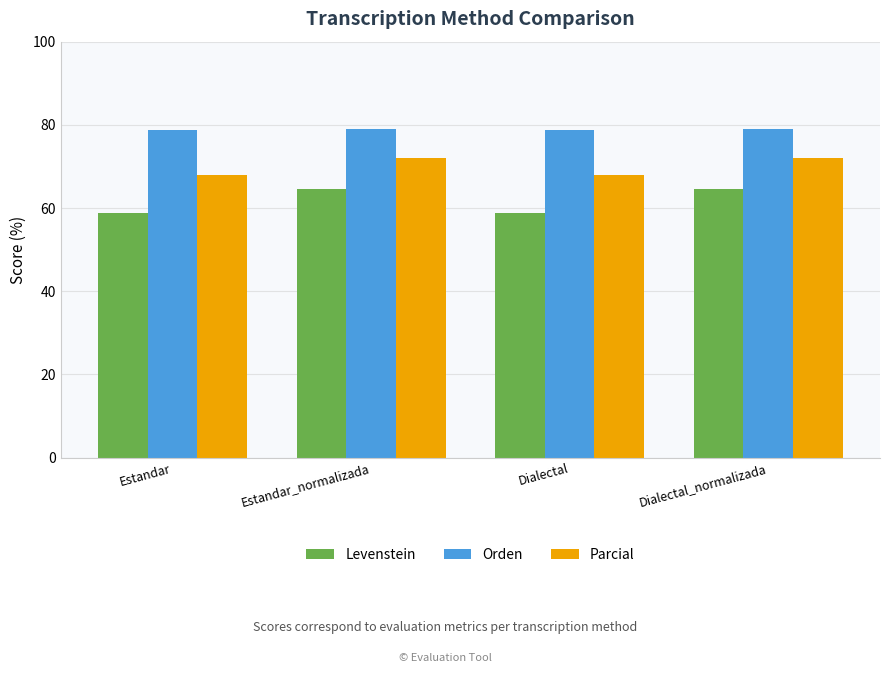

Is the value of Orden at Dialectal_normalizada greater than the value of Parcial at Estandar?

Yes